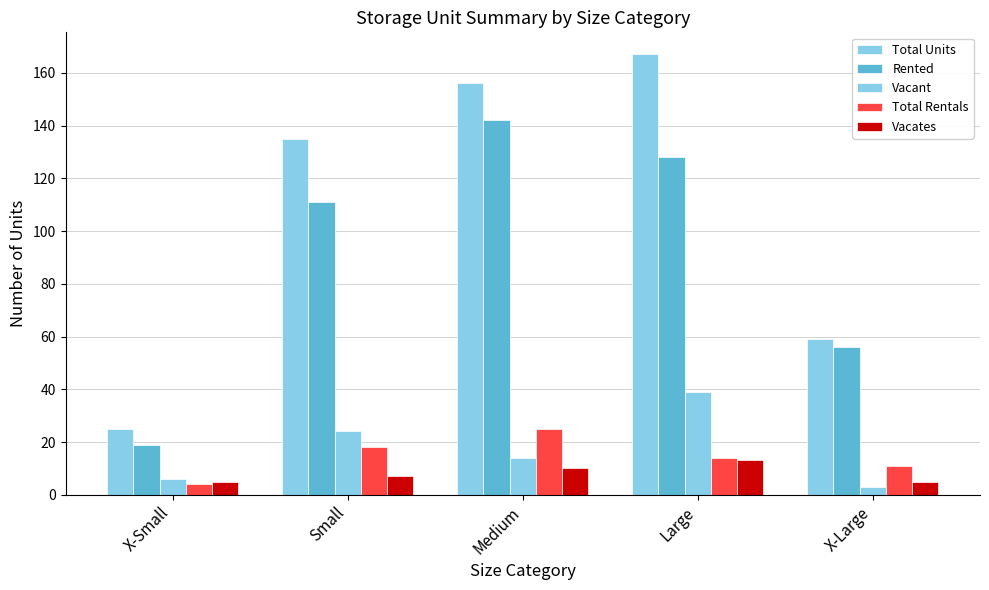

Where is Vacates nearest to the value 9?

Medium